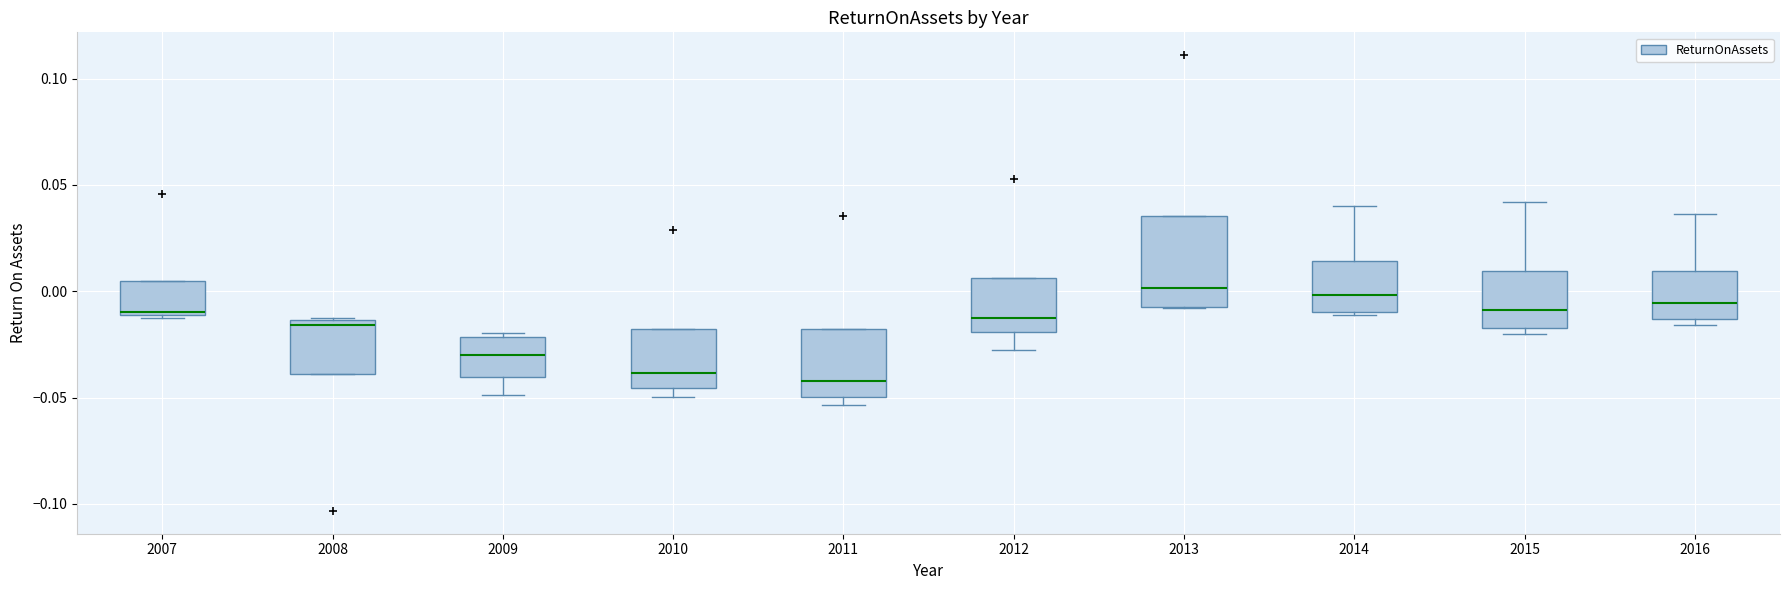

Reading left to right, transcribe this box plot: for each box, give where its median line is, the range the box spans, and where its two whiskers end, as read against the y-axis. The values are not printed on the chart, so give them approximately, as read against the axis.

2007: median -0.010, box -0.010 to 0.005, whiskers -0.015 to 0.005
2008: median -0.015 (just below the box's upper edge), box -0.040 to -0.015, whiskers -0.040 to -0.015
2009: median -0.030, box -0.040 to -0.020, whiskers -0.050 to -0.020 (just above the box's upper edge)
2010: median -0.040, box -0.045 to -0.020, whiskers -0.050 to -0.020
2011: median -0.040, box -0.050 to -0.020, whiskers -0.055 to -0.020
2012: median -0.015, box -0.020 to 0.005, whiskers -0.030 to 0.005
2013: median 0.000, box -0.010 to 0.035, whiskers -0.010 to 0.035
2014: median 0.000, box -0.010 to 0.015, whiskers -0.010 (just below the box's lower edge) to 0.040
2015: median -0.010, box -0.015 to 0.010, whiskers -0.020 to 0.040
2016: median -0.005, box -0.015 to 0.010, whiskers -0.015 (just below the box's lower edge) to 0.035